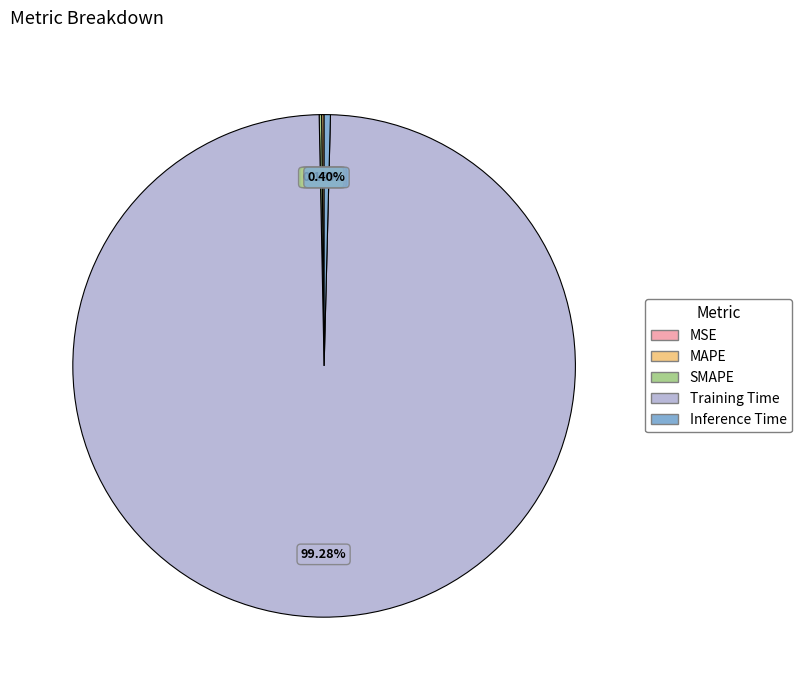

Is there any slice that represents more than half of the pie?

Yes